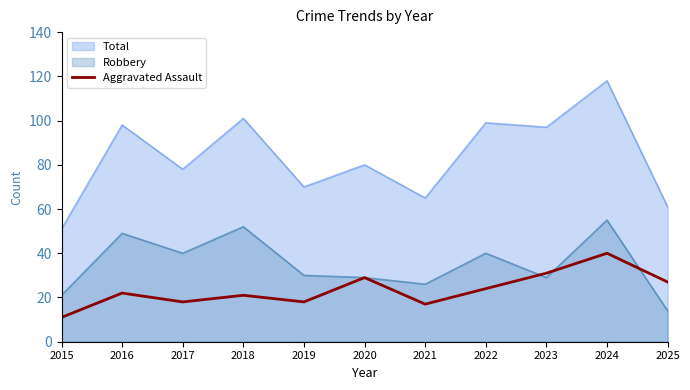

Where does the data first go above 22?

2020